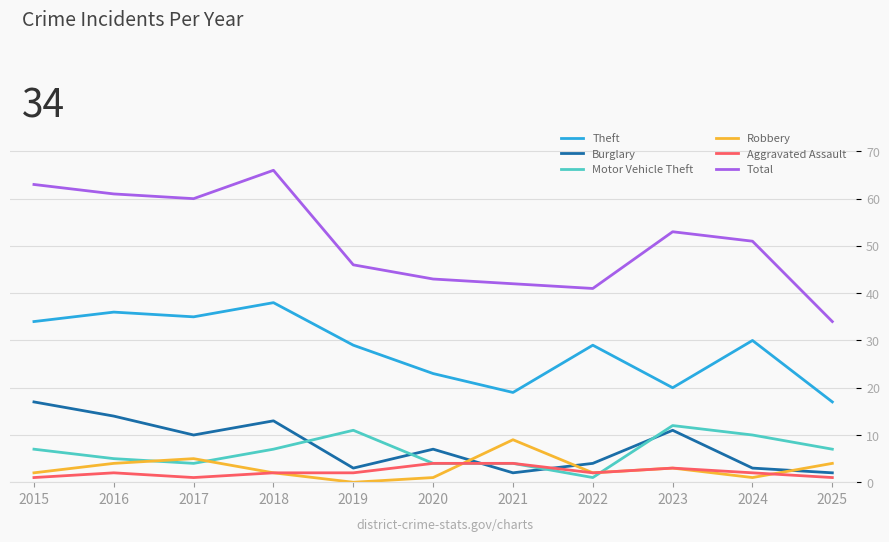

What are all the series names shown in the legend?

Theft, Burglary, Motor Vehicle Theft, Robbery, Aggravated Assault, Total